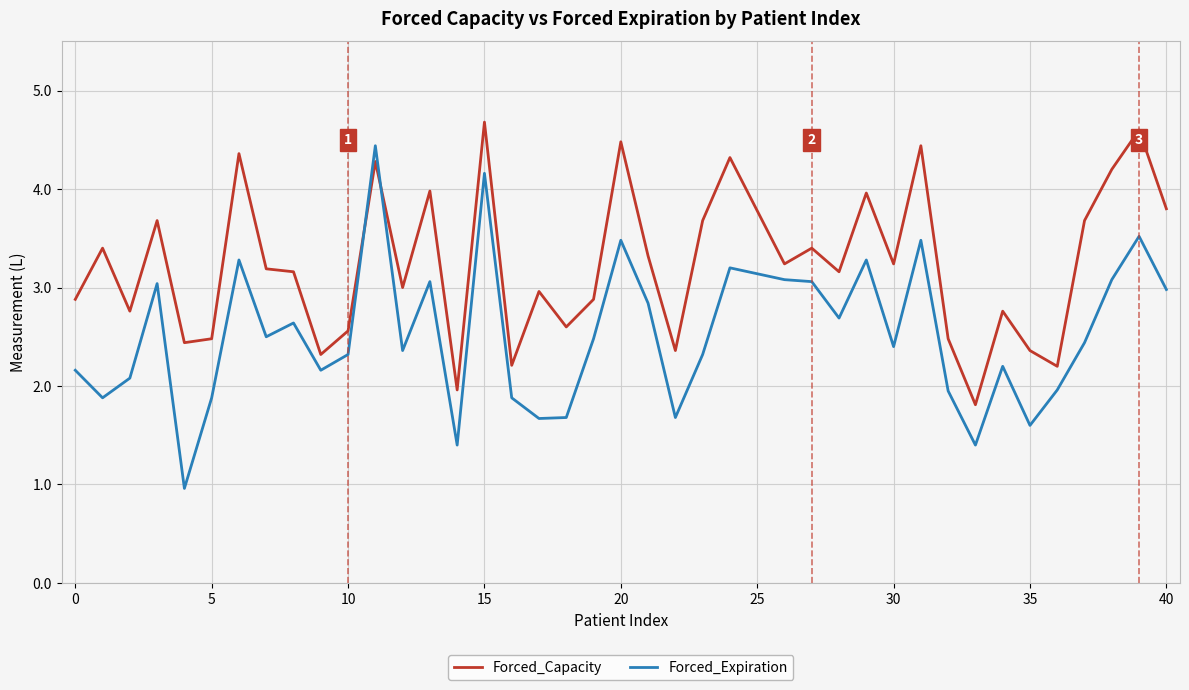

What is the lowest value of the Forced_Capacity series?

1.8